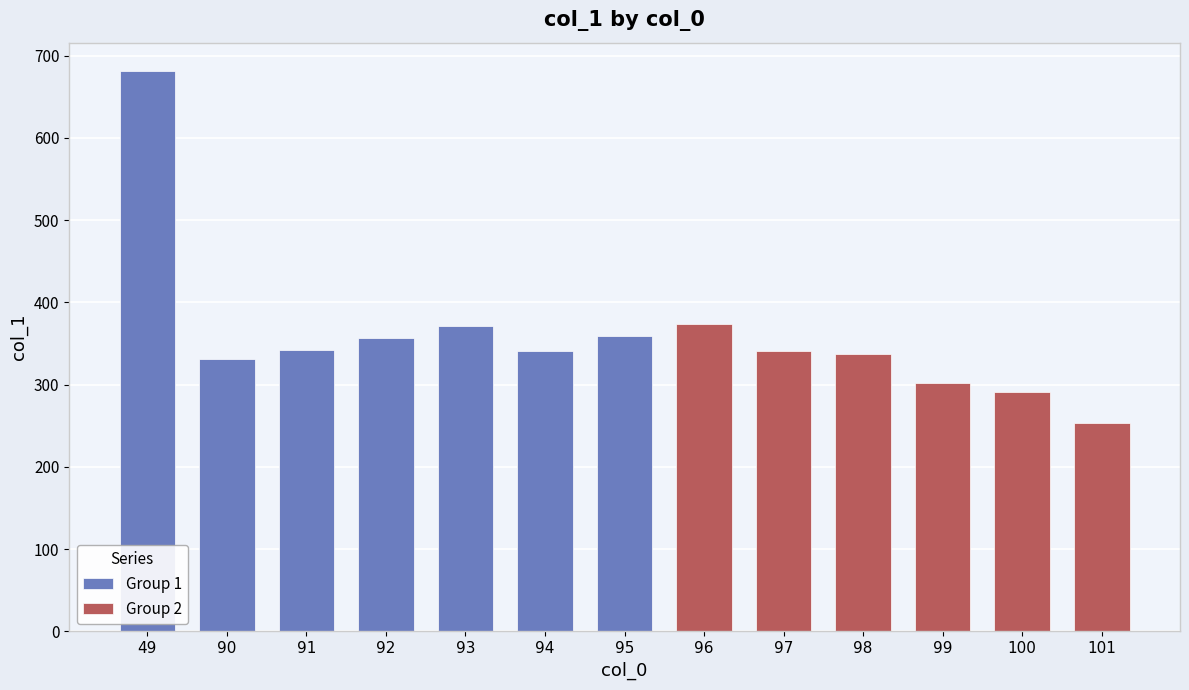

Does the chart contain stacked bars?

No